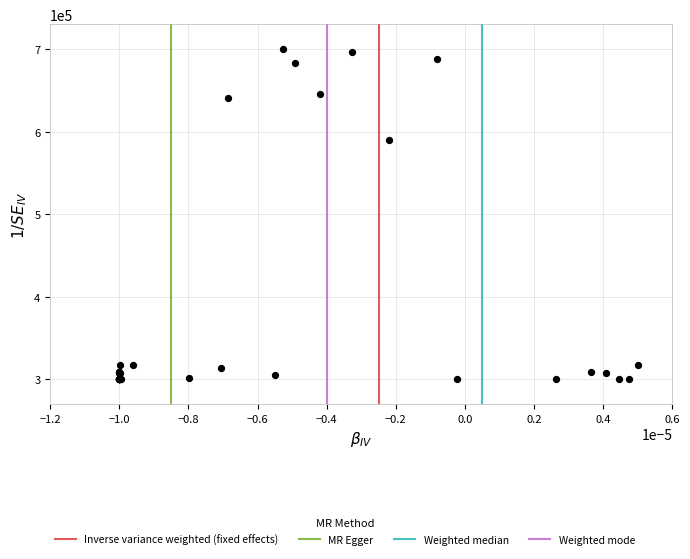

What Y value in the scatter plot is closest to 500000?

590560.8